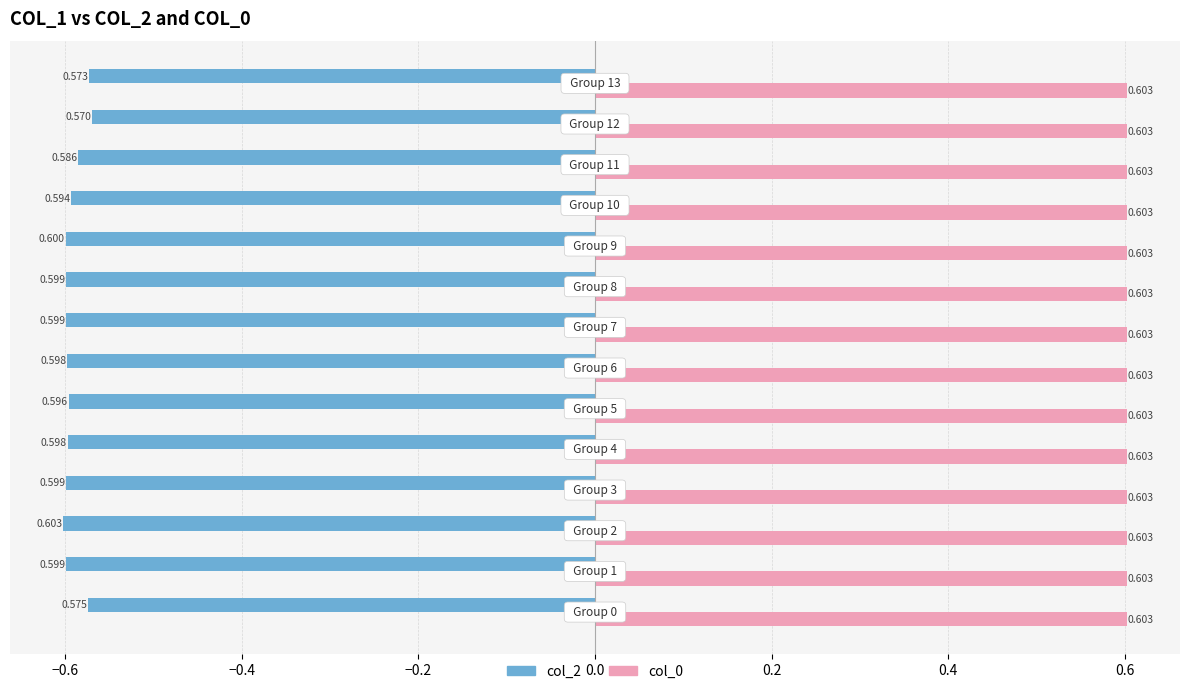

What are all the series names shown in the legend?

col_2, col_0